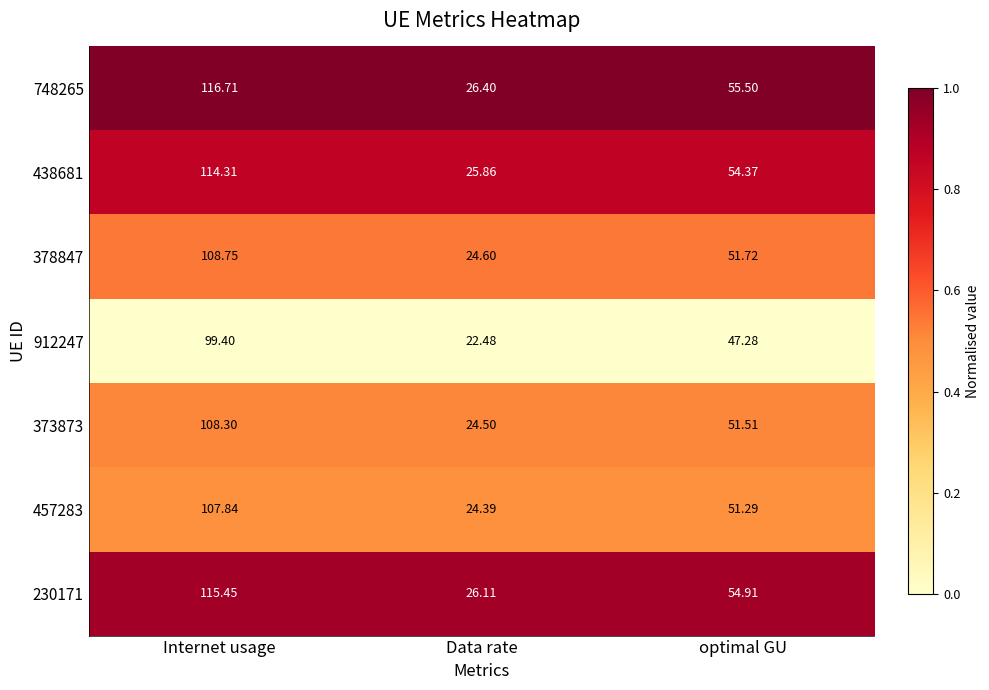

List the series in order of their peak value, lowest first.

912247, 457283, 373873, 378847, 438681, 230171, 748265